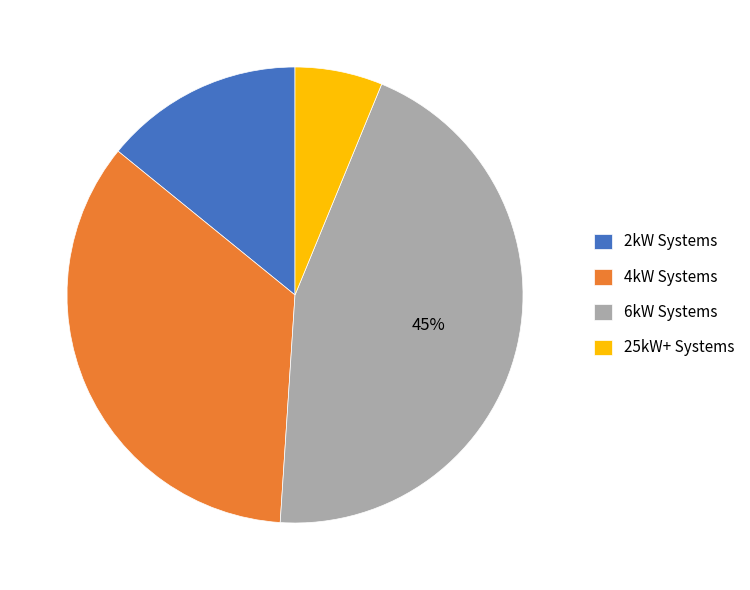

Is there any slice that represents more than half of the pie?

No